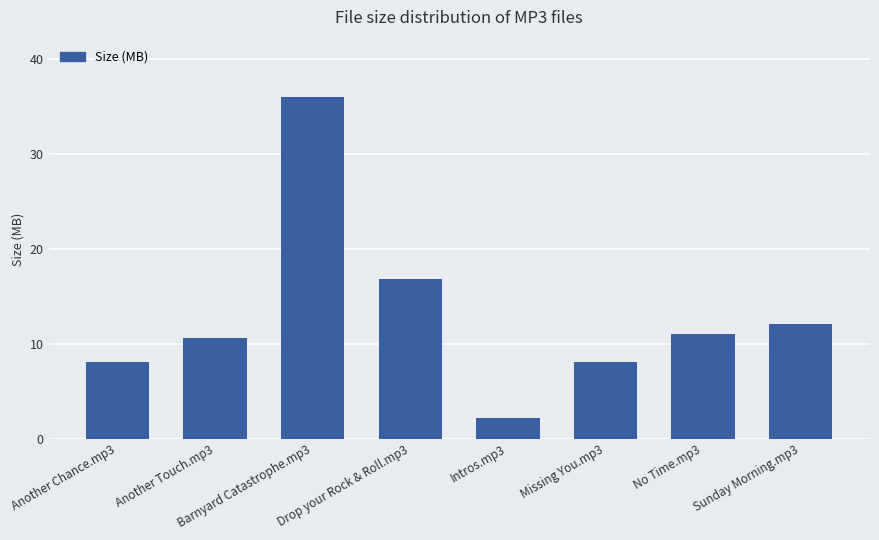

The chart shows a value of 11.0 at No Time.mp3. True or false?

True